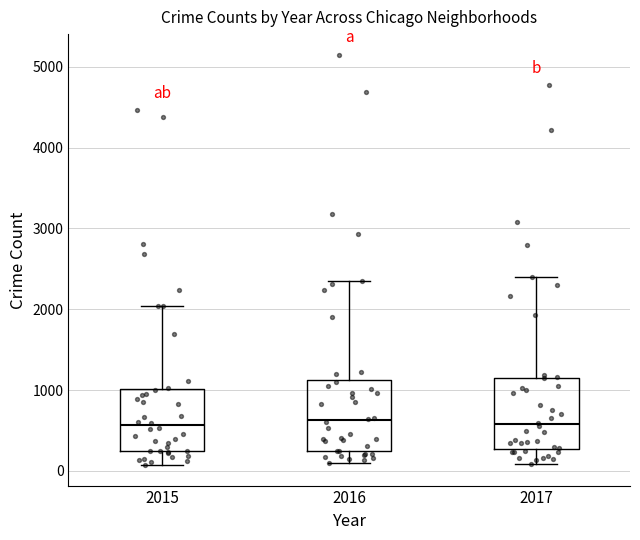

Where does the lower whisker of the box at x = 2017 end on the y-axis? The values are not printed on the chart, so give them approximately, as read against the axis.

100